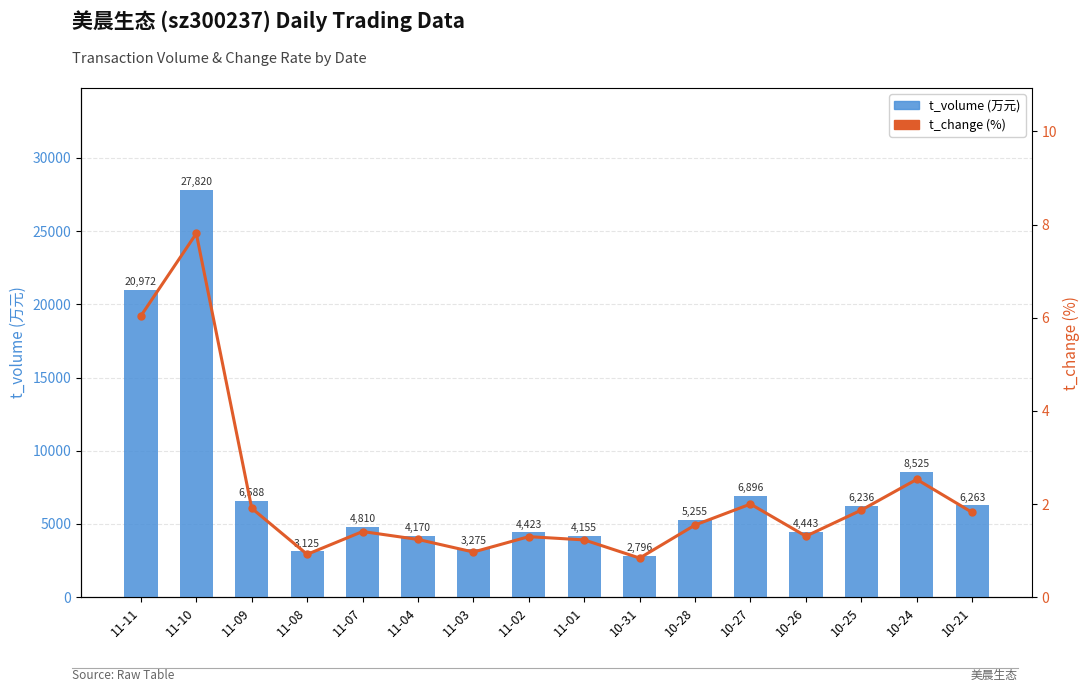

How many groups of bars are there?

16